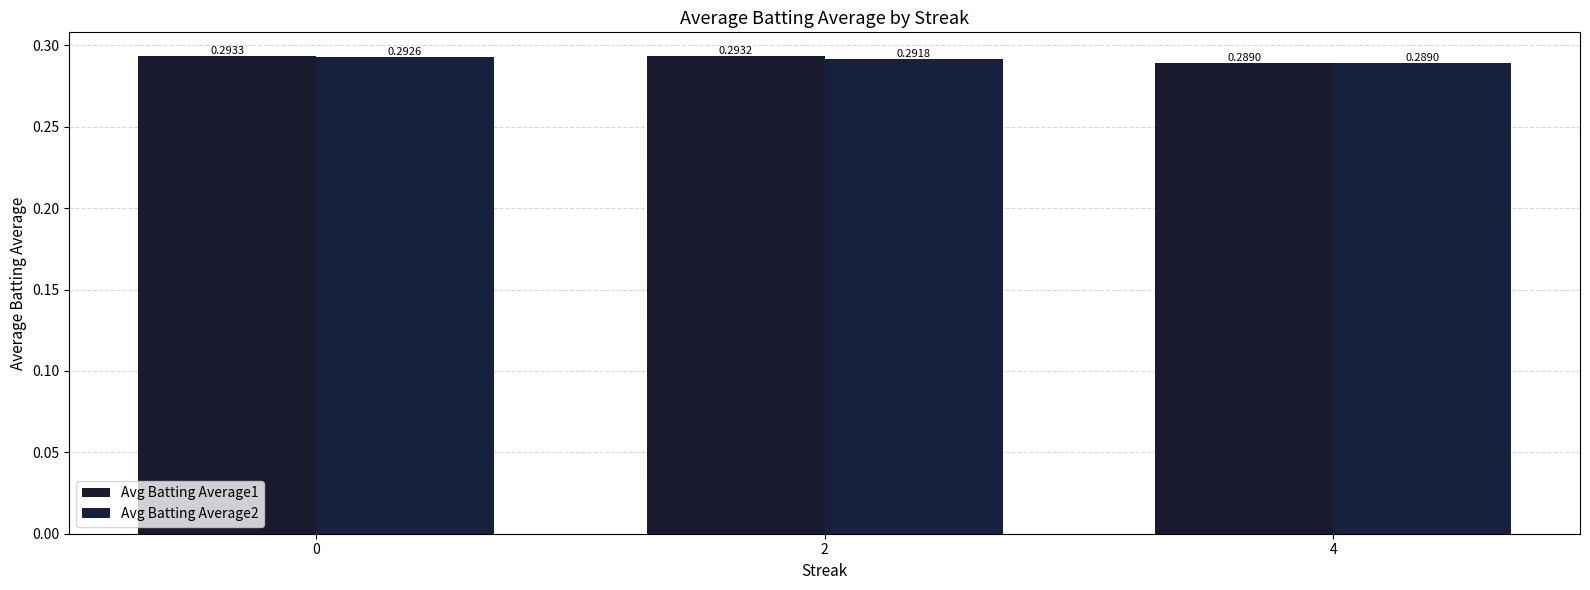

Reading right to left, list all the values displayed in this chart.

Avg Batting Average1: 4=0.3	2=0.3	0=0.3
Avg Batting Average2: 4=0.3	2=0.3	0=0.3